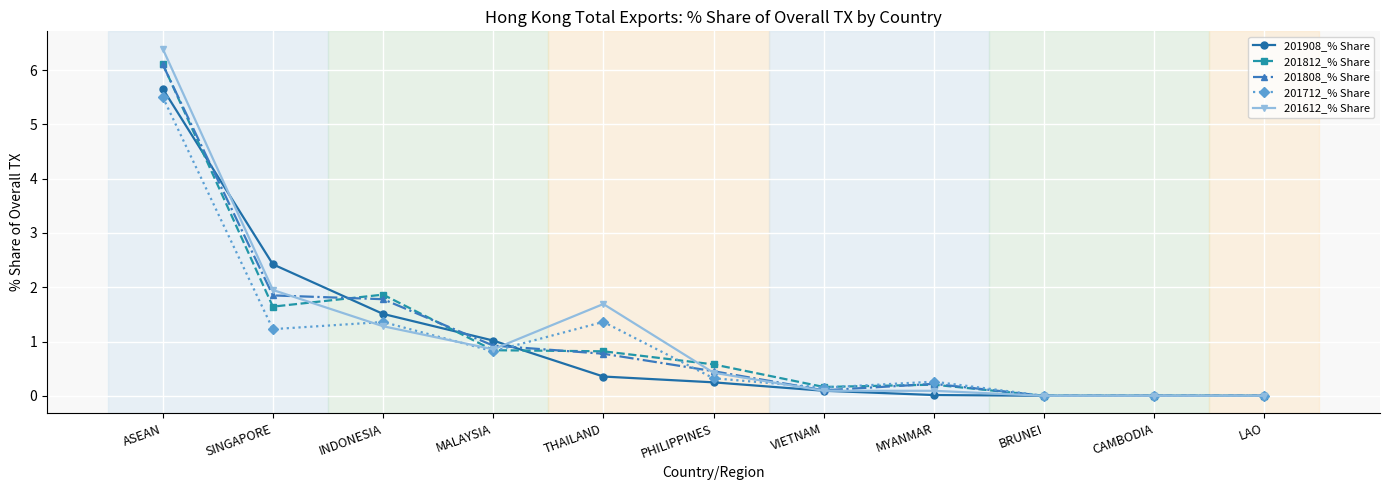

What is the highest value of the 201812_% Share series?

6.1